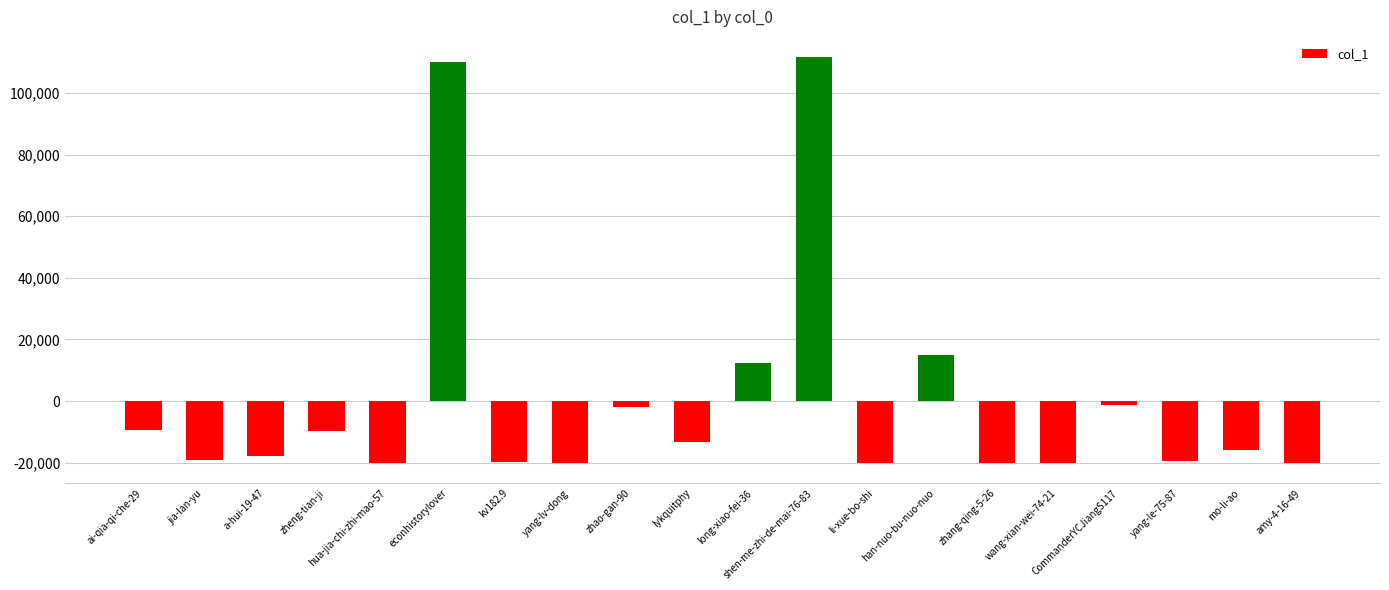

Which has a higher value, mo-li-ao or kv182.9?

mo-li-ao